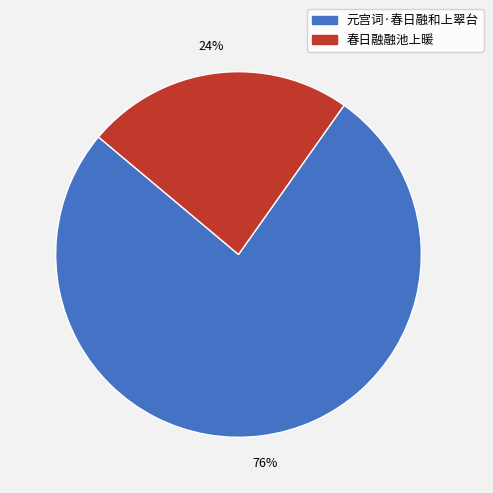

What is the majority slice?

元宫词·春日融和上翠台